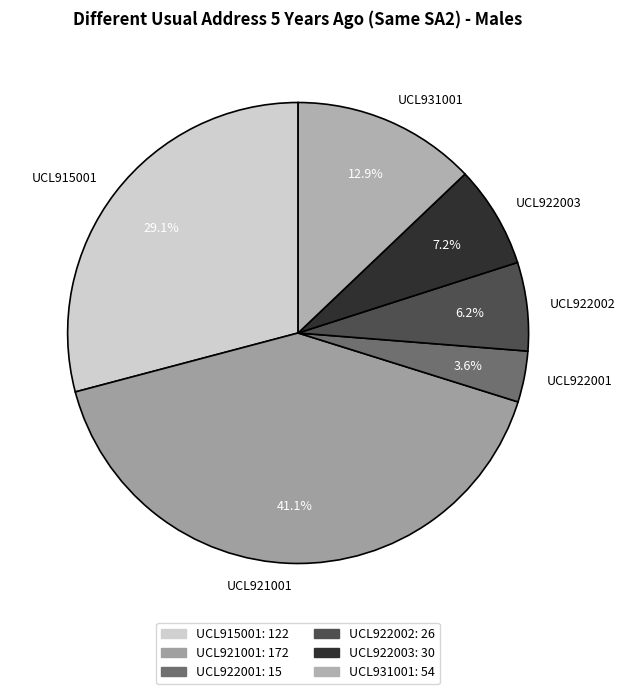

What percentage is the UCL915001 slice, to the nearest percent?

29%